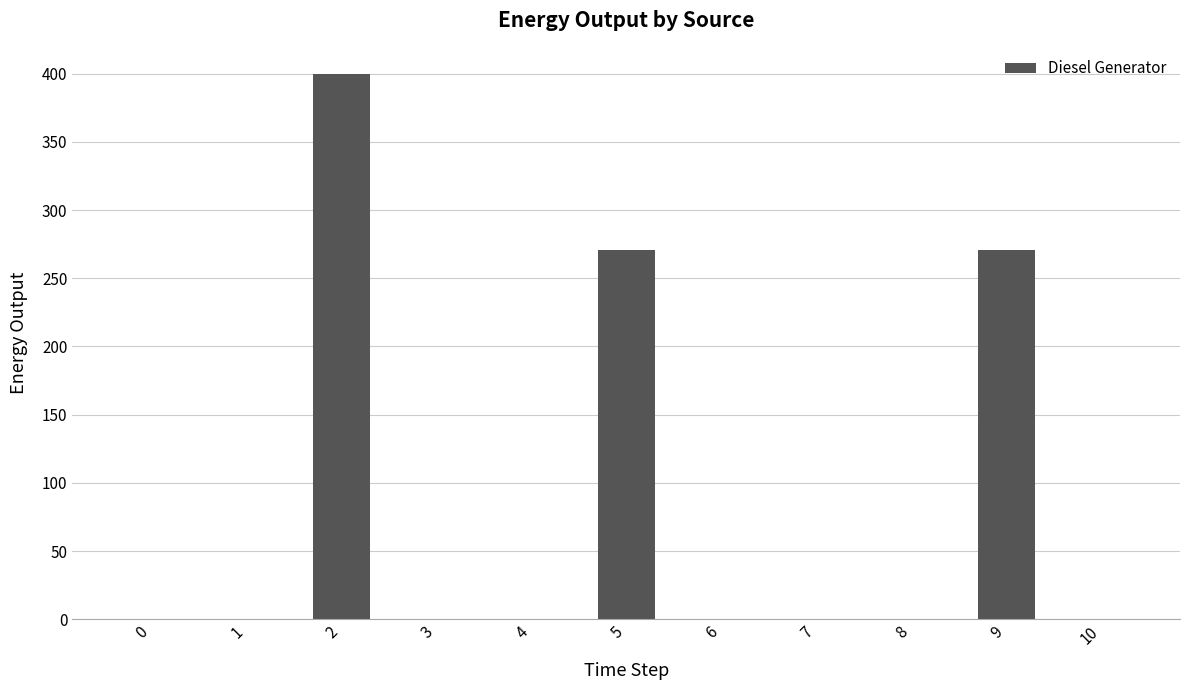

What is the greatest value displayed?

400.0